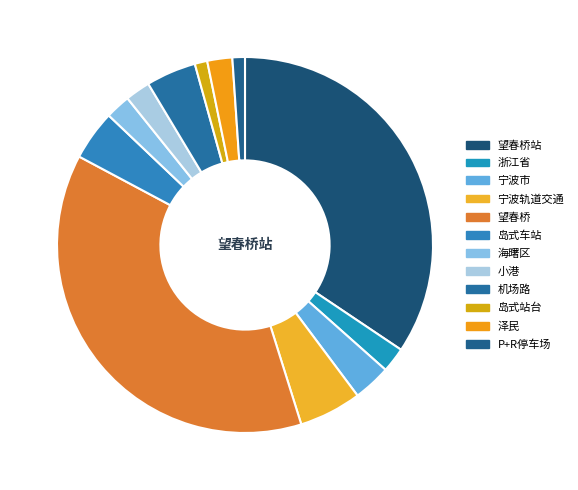

Which category has the smallest portion of the pie?

岛式站台